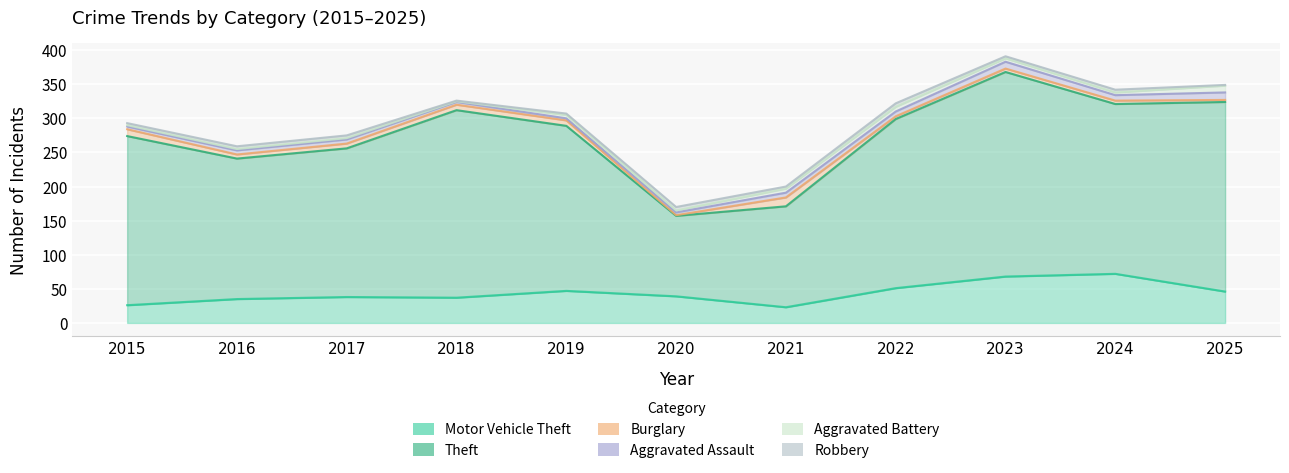

How many categories are shown in the chart?

11